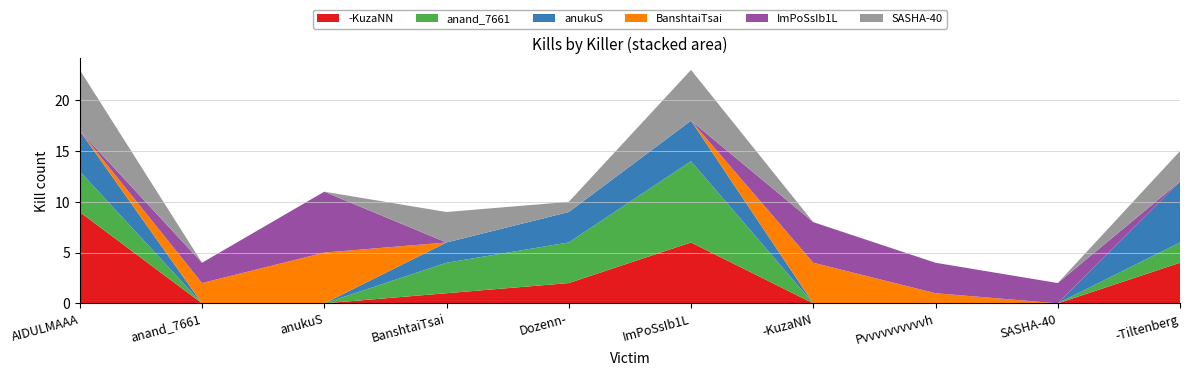

Reading left to right, list all the values displayed in this chart.

-KuzaNN: 9	0	0	1	2	6	0	0	0	4
anand_7661: 4	0	0	3	4	8	0	0	0	2
anukuS: 4	0	0	2	3	4	0	0	0	6
BanshtaiTsai: 0	2	5	0	0	0	4	1	0	0
ImPoSsIb1L: 0	2	6	0	0	0	4	3	2	0
SASHA-40: 6	0	0	3	1	5	0	0	0	3